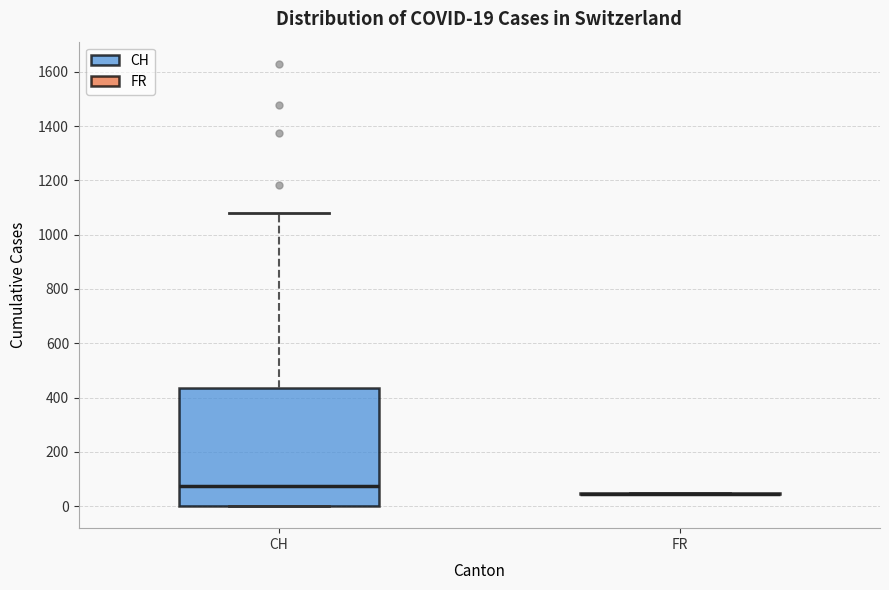

Comparing the boxes themselves (not the whiskers), which one is the tallest?

CH